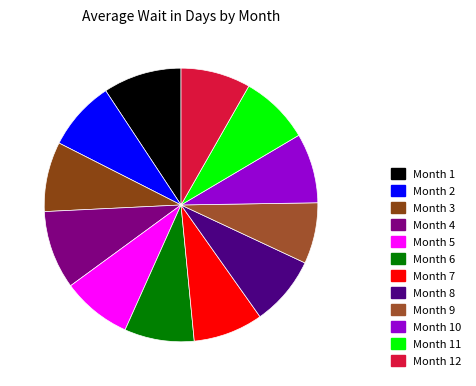

How many segments does this pie chart have?

12